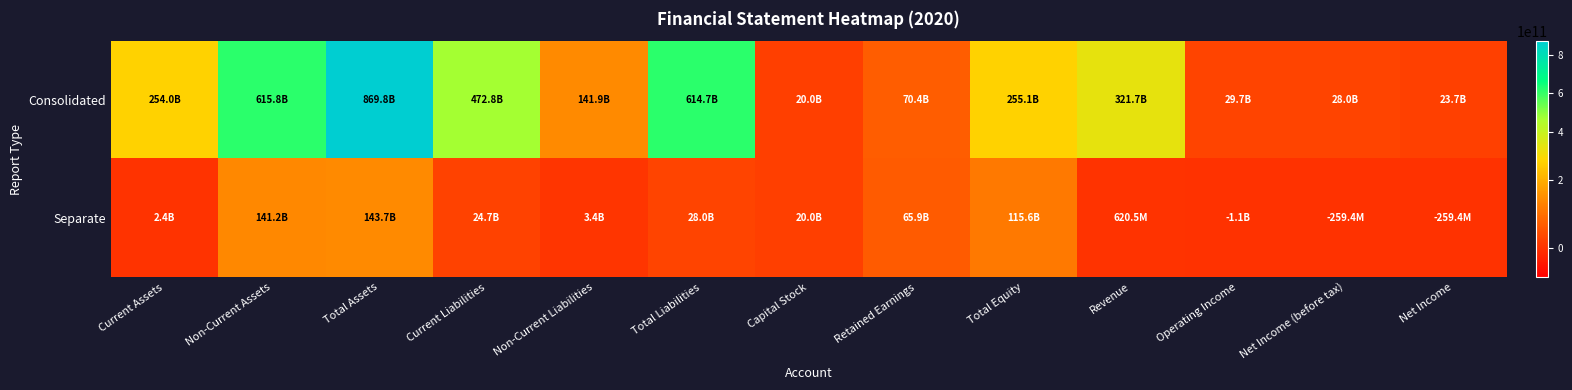

At Revenue, list the series in order from smallest to largest.

Separate, Consolidated